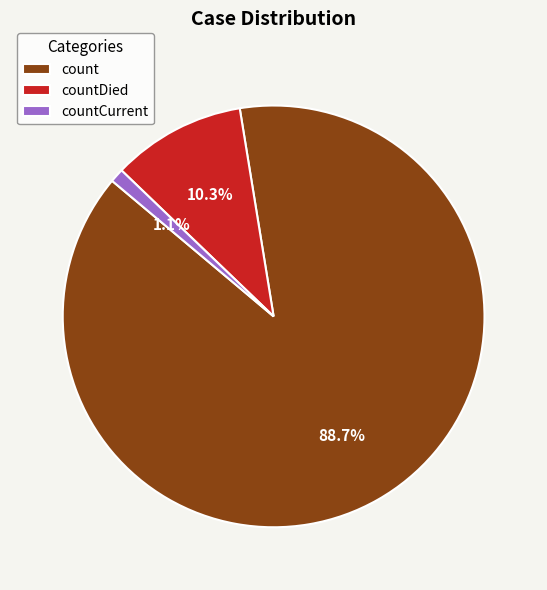

What percentage is NOT represented by countCurrent?

98.9%